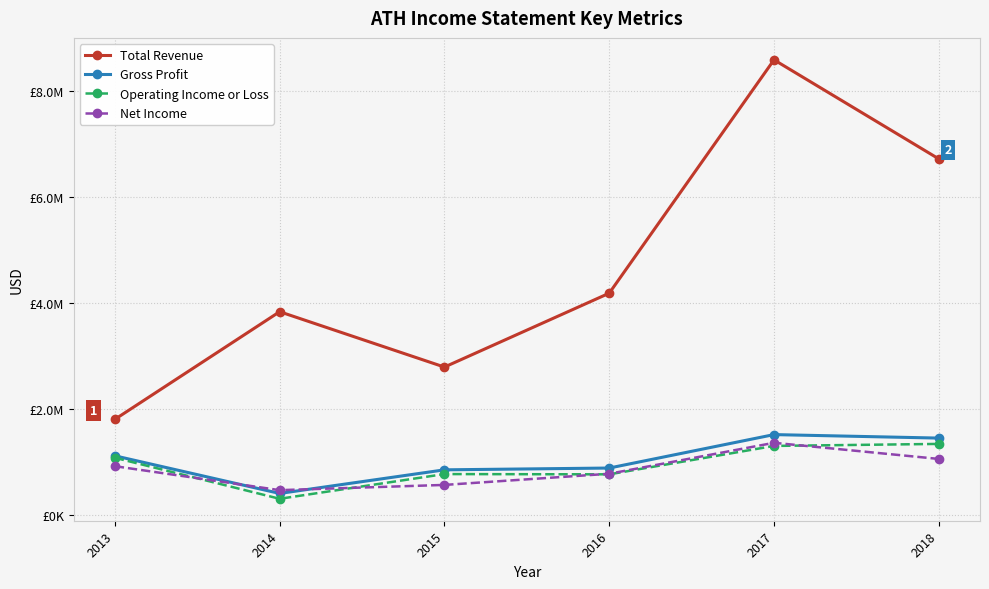

Reading left to right, transcribe all the data shown in this chart.

Total Revenue: 2013=1801000	2014=3835000	2015=2789000	2016=4185000	2017=8595000	2018=6723000
Gross Profit: 2013=1112000	2014=401000	2015=847000	2016=881000	2017=1513000	2018=1447000
Operating Income or Loss: 2013=1075000	2014=300000	2015=767000	2016=762000	2017=1299000	2018=1337000
Net Income: 2013=916000	2014=463000	2015=562000	2016=773000	2017=1358000	2018=1053000